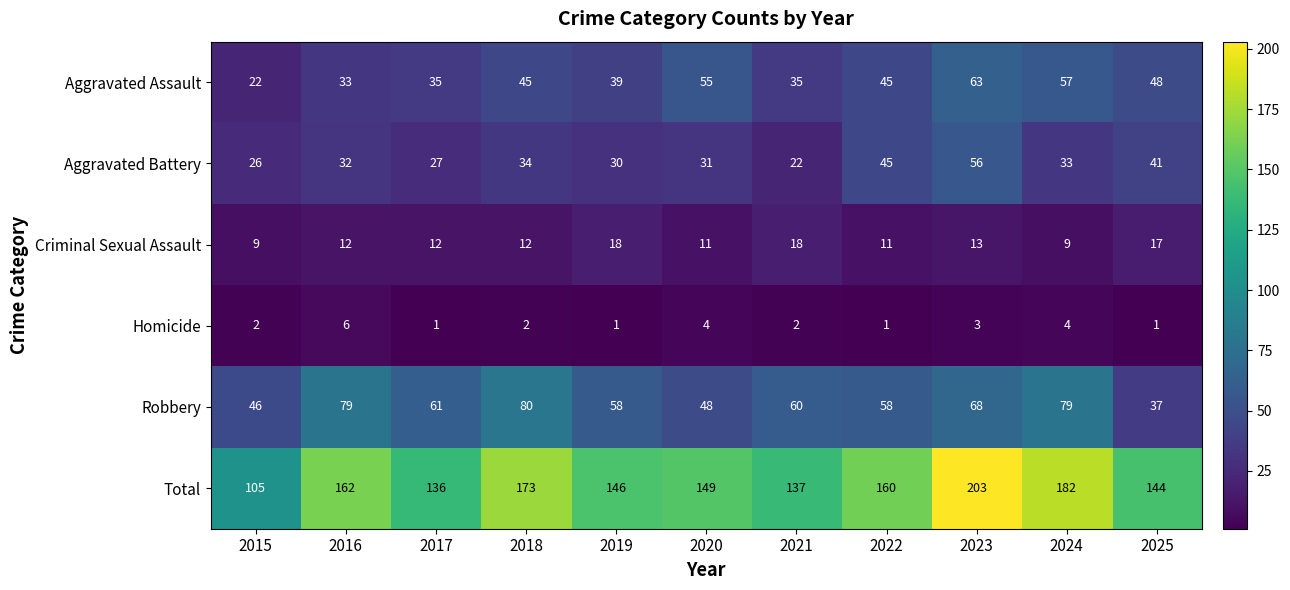

Which category has the highest value in the Aggravated Battery series?

2023